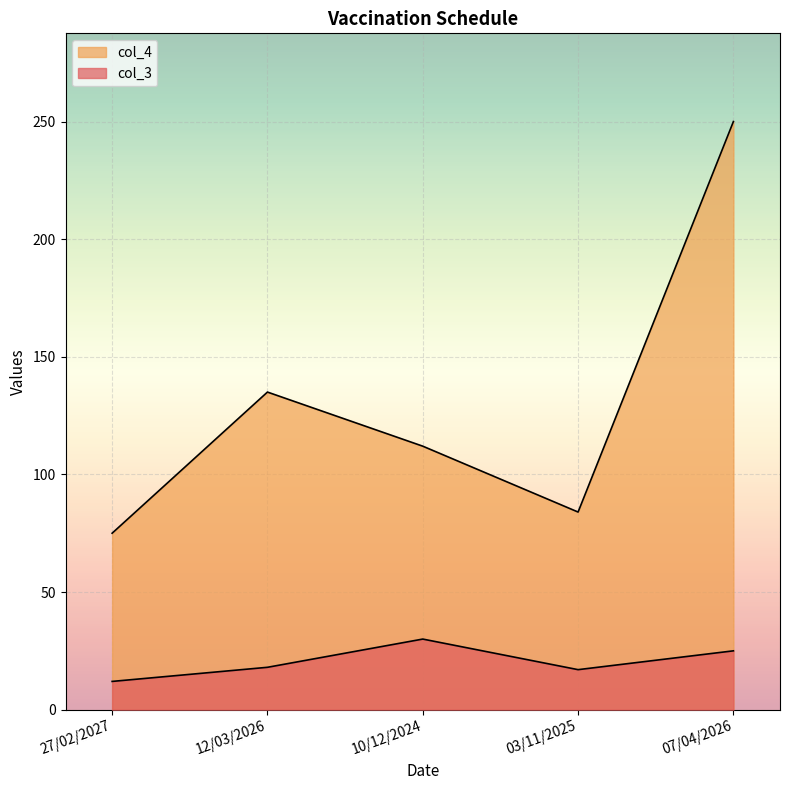

What are all the series names shown in the legend?

col_3, col_4